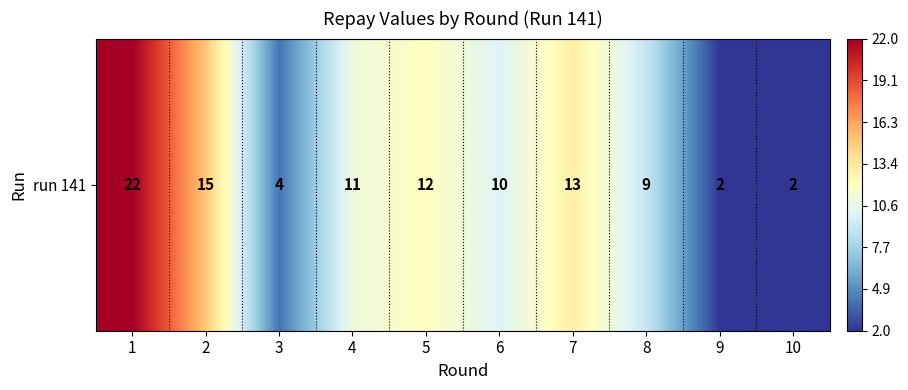

The value at 4 is 15. True or false?

False